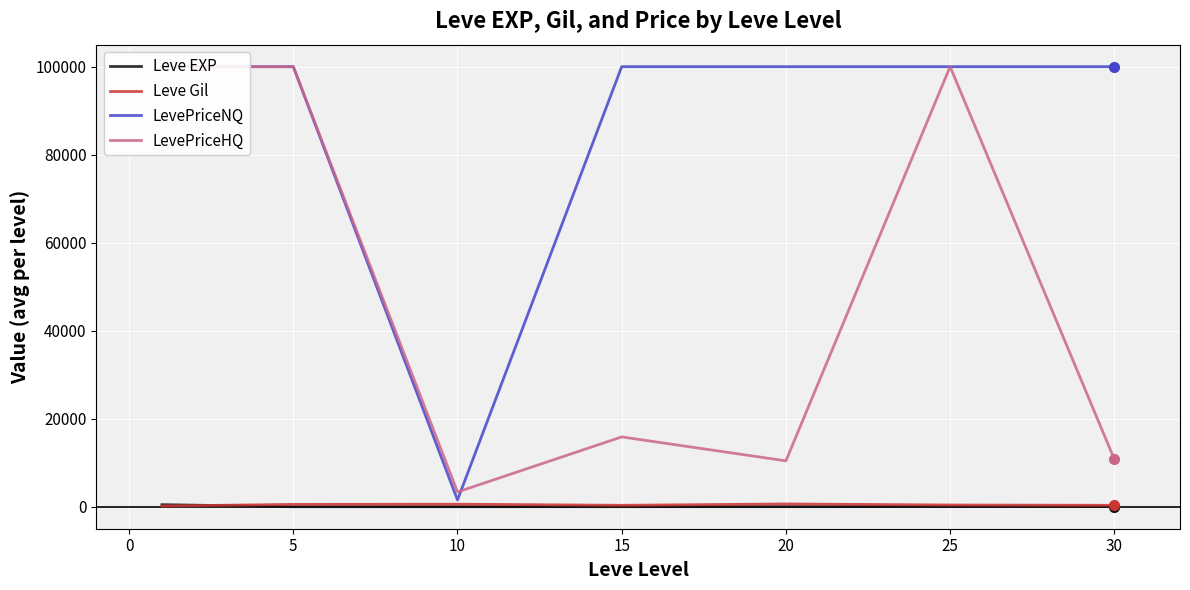

What is the value of the Leve Gil point at the 3rd from the left?

576.7